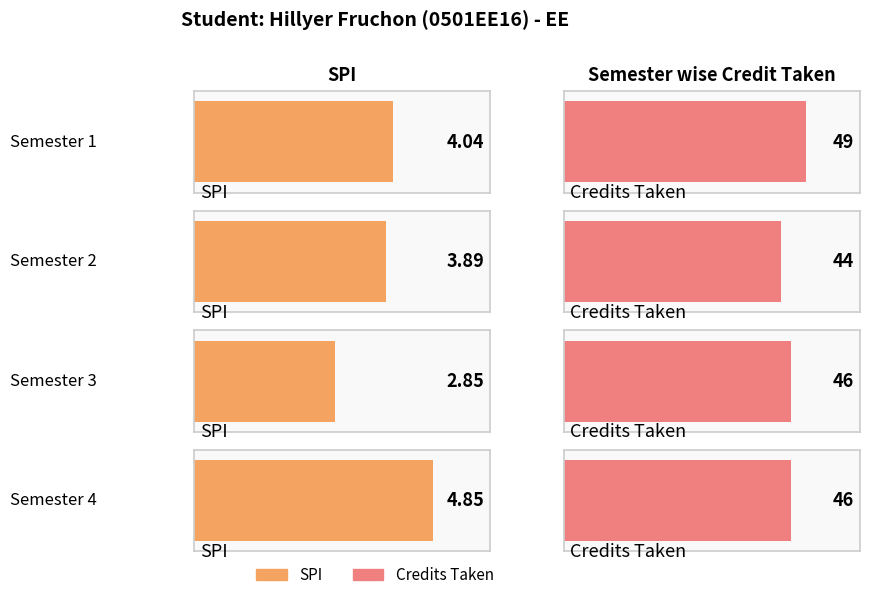

Reading left to right, transcribe all the data shown in this chart.

SPI: 4.0	3.9	2.9	4.8
Semester wise Credit Taken: 49.0	44.0	46.0	46.0